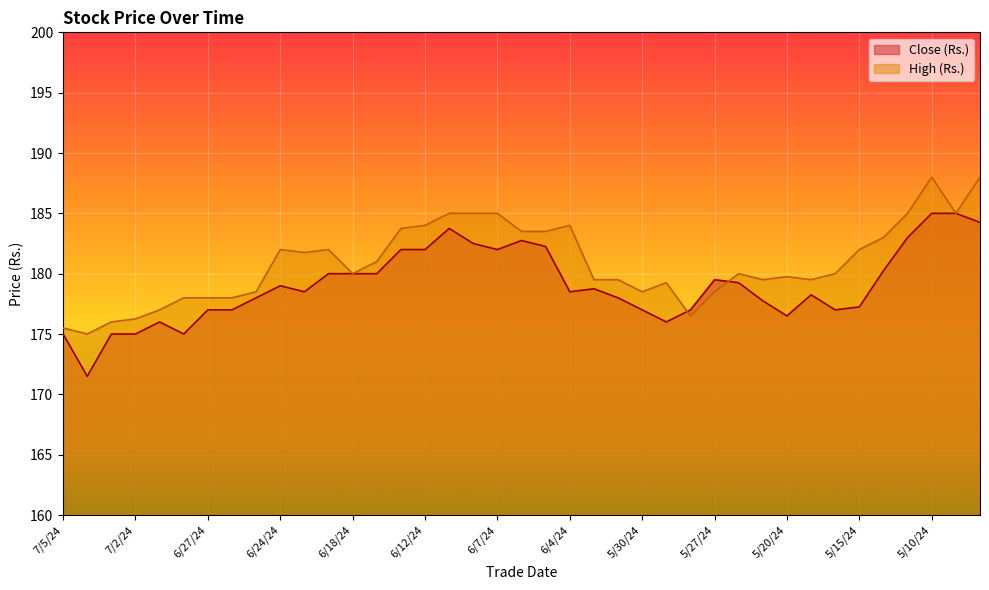

Which series changed the most between 7/2/24 and 5/17/24?

Close (Rs.)